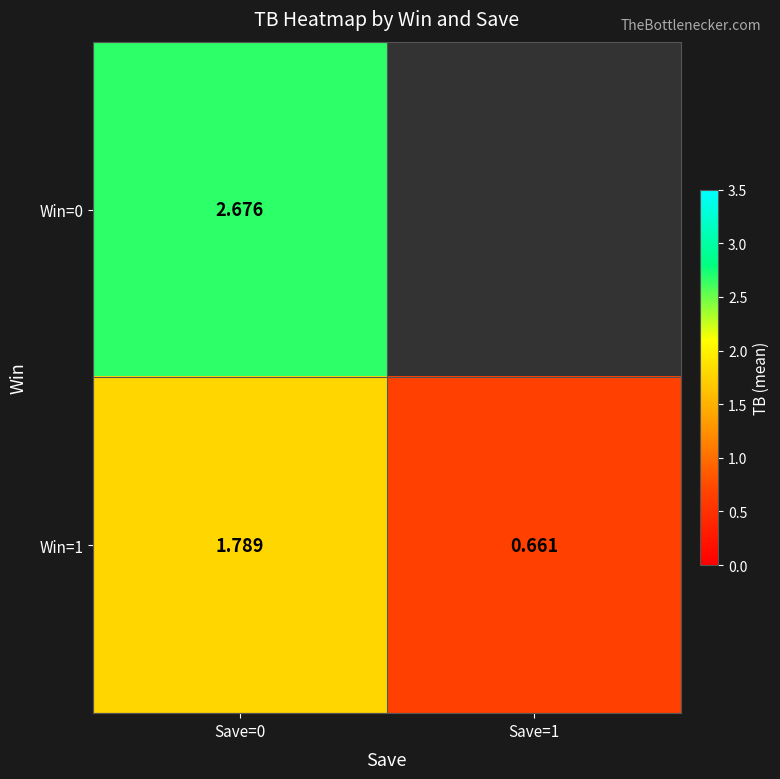

Which label corresponds to the largest value in the chart?

Save=0